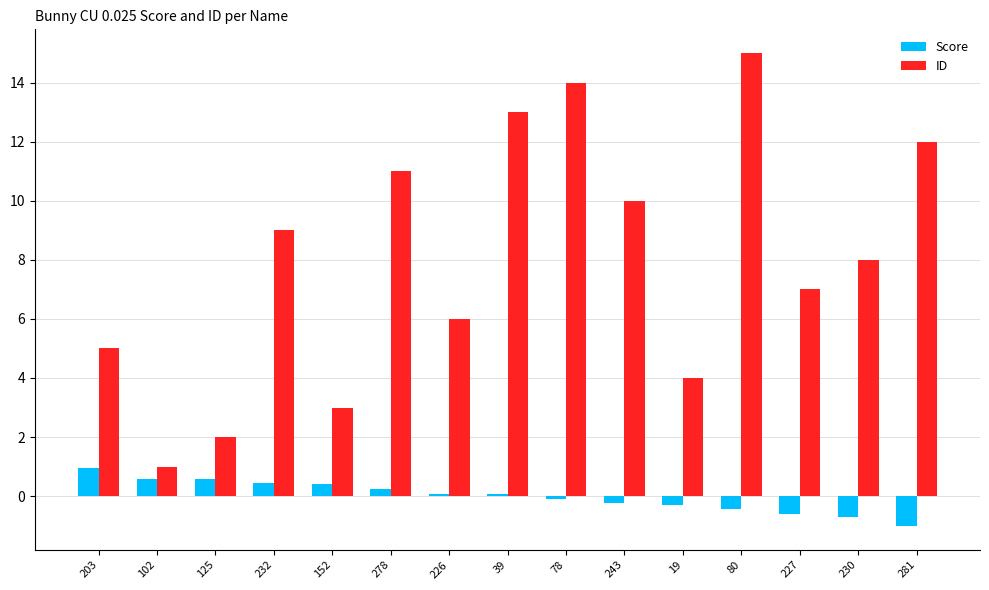

Does the chart contain stacked bars?

No